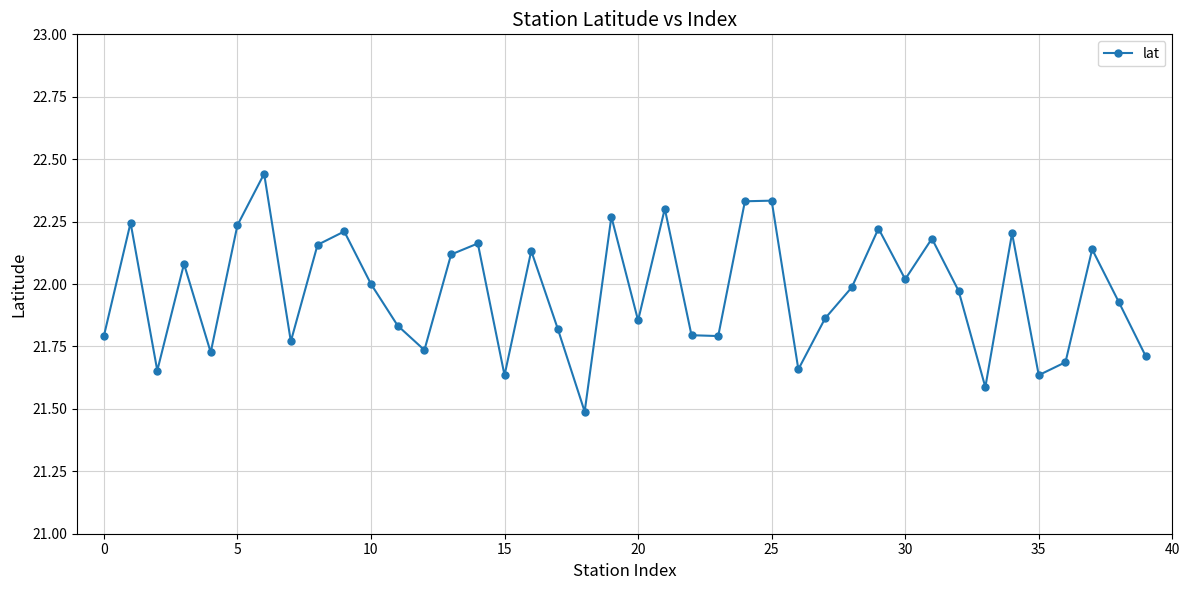

True or false: the data has more than 0 interior local peaks.

True